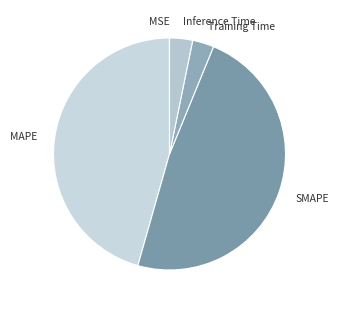

Does any single category account for the majority?

No